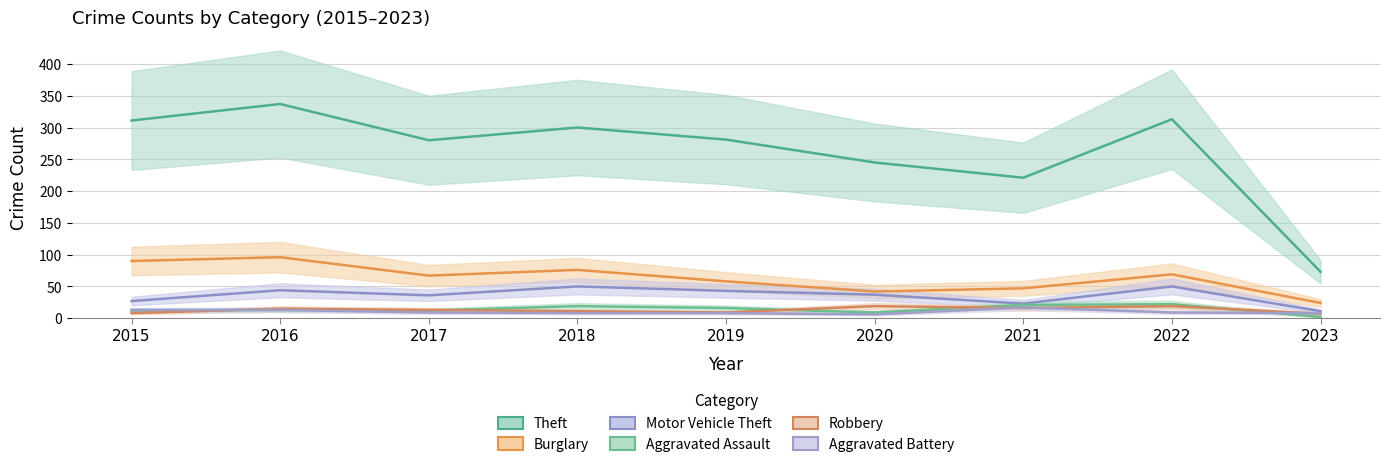

What is the average value of the Motor Vehicle Theft series?

36